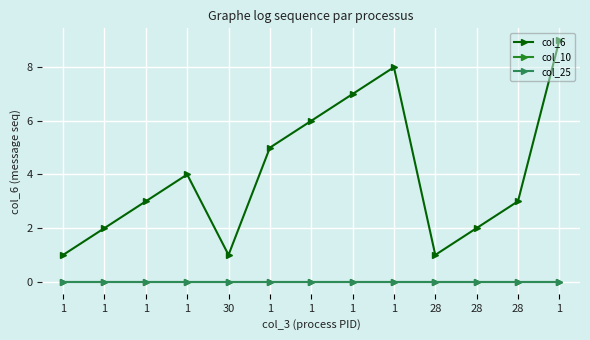

Does the chart have visible grid lines?

Yes